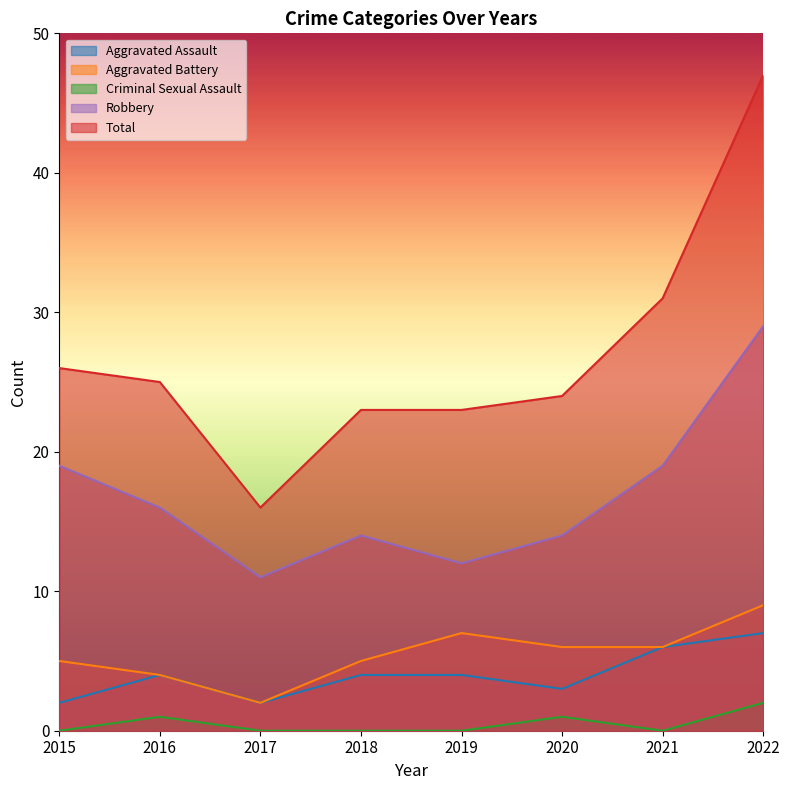

Is the value of Aggravated Assault at 2018 greater than the value of Criminal Sexual Assault at 2021?

Yes